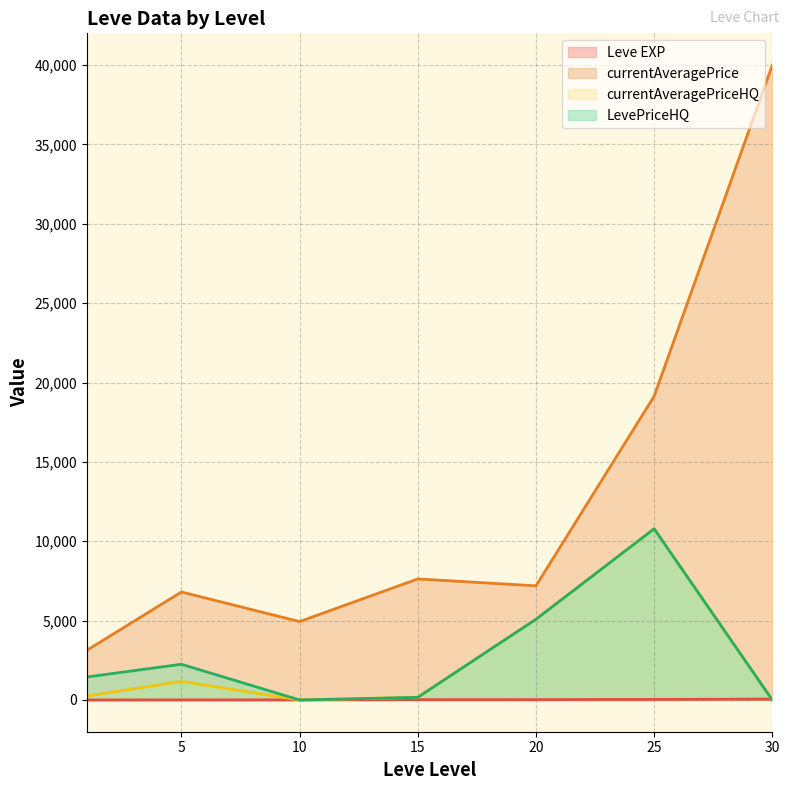

True or false: LevePriceHQ and currentAveragePriceHQ intersect in this chart.

False